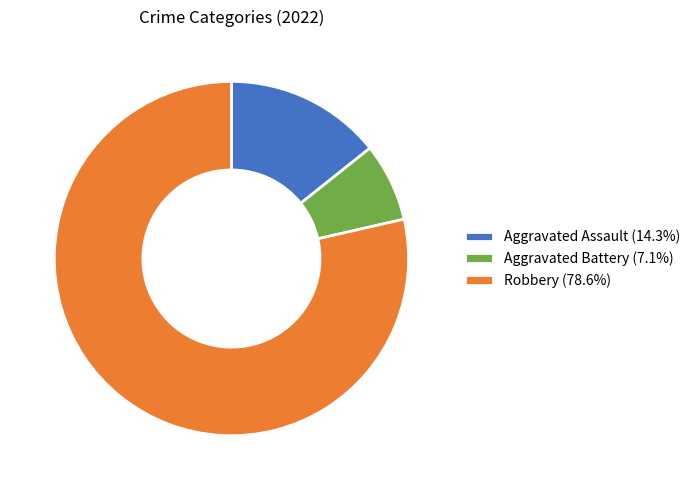

Approximately how many times larger is the value at Robbery (78.6%) compared to Aggravated Battery (7.1%)?

11.0